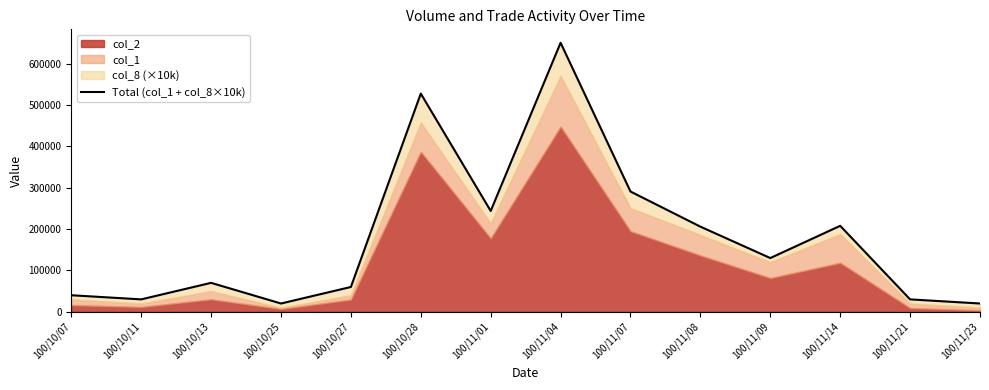

What position from the left is 100/10/13?

3